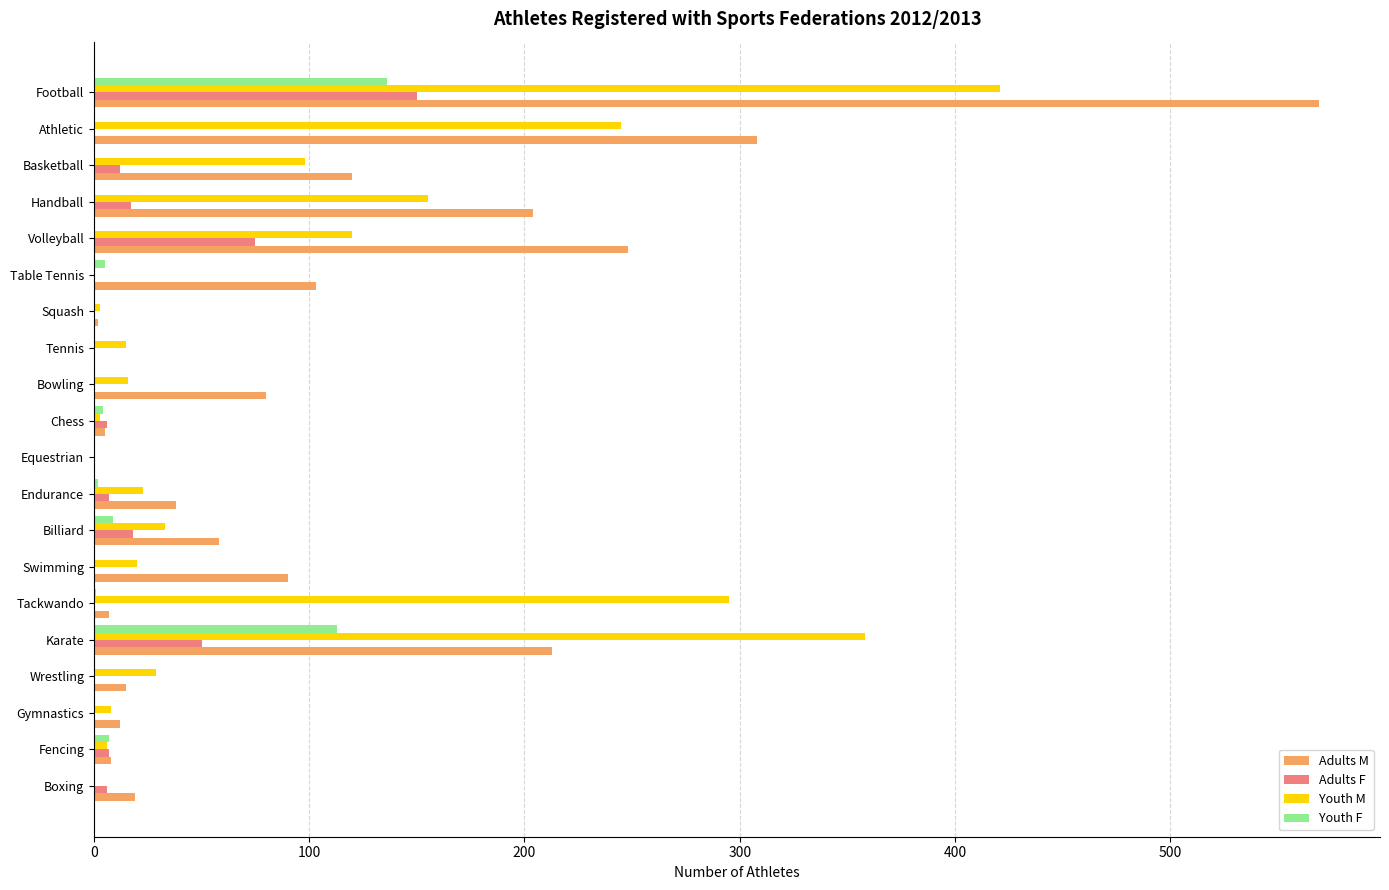

What is the highest value of the Youth F series?

136